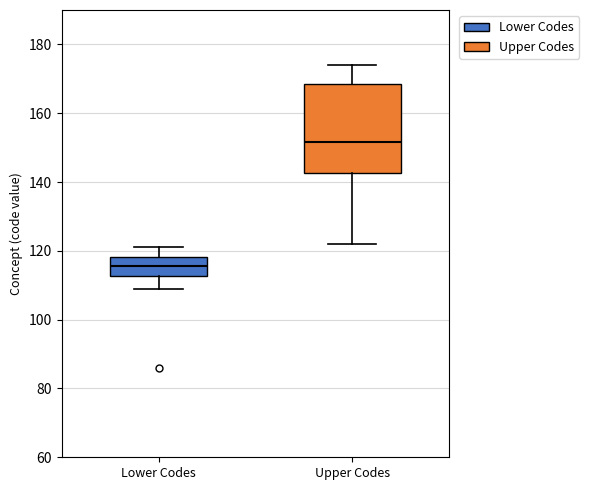

Reading left to right, transcribe this box plot: for each box, give where its median line is, the range the box spans, and where its two whiskers end, as read against the y-axis. The values are not printed on the chart, so give them approximately, as read against the axis.

Lower Codes: median 116, box 112 to 118, whiskers 110 to 122
Upper Codes: median 152, box 142 to 168, whiskers 122 to 174